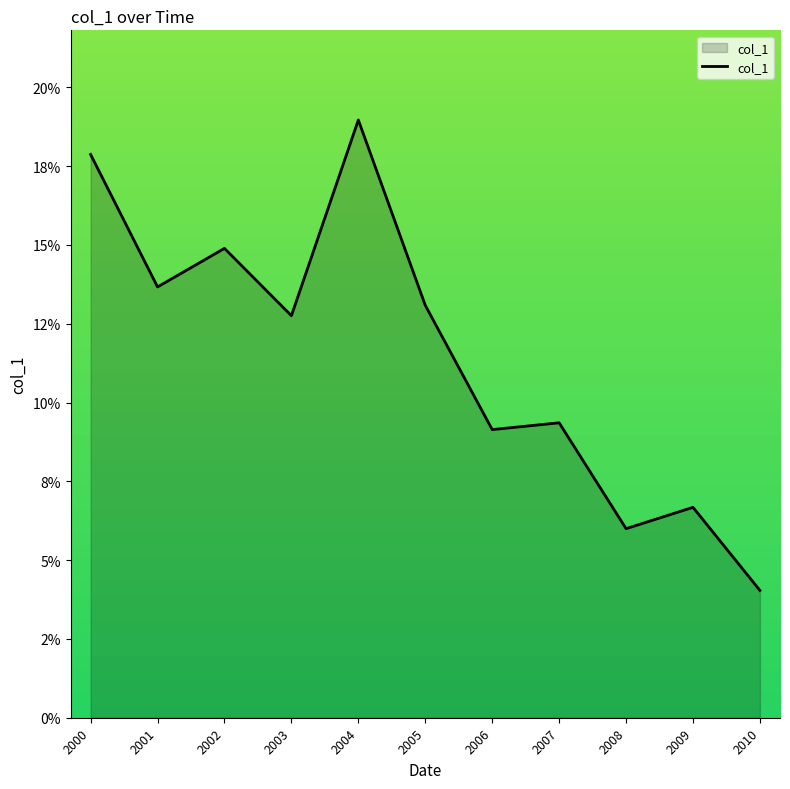

Where is the first local maximum?

2002